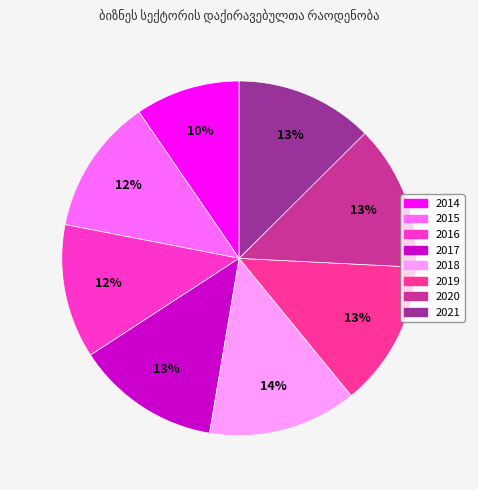

To the nearest percent, what percentage of the pie is 2015?

12%